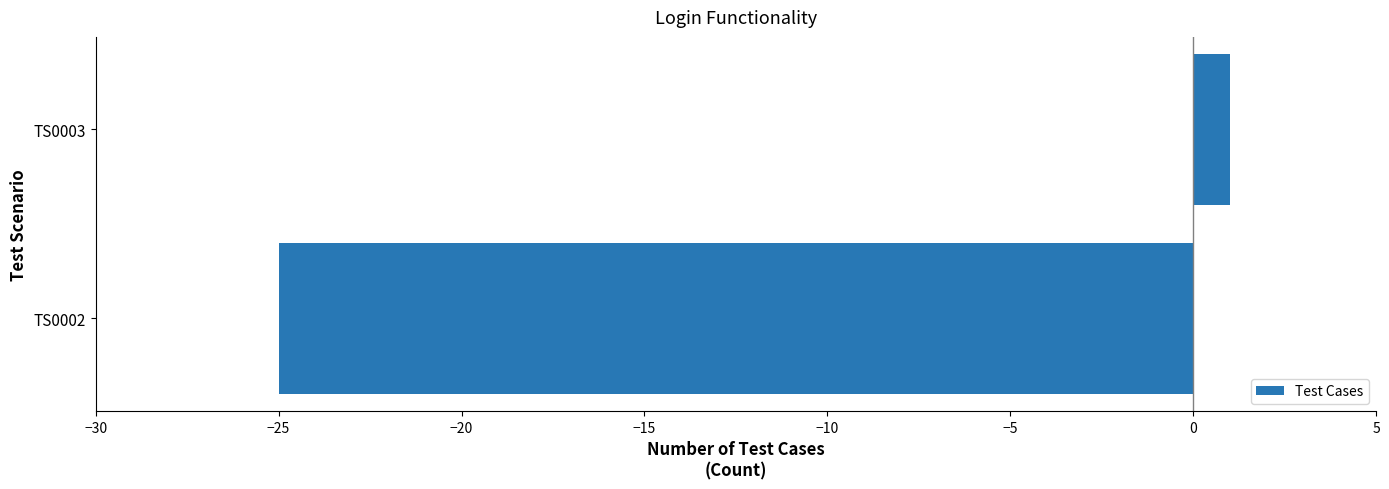

What is the approximate value at TS0002?

-25